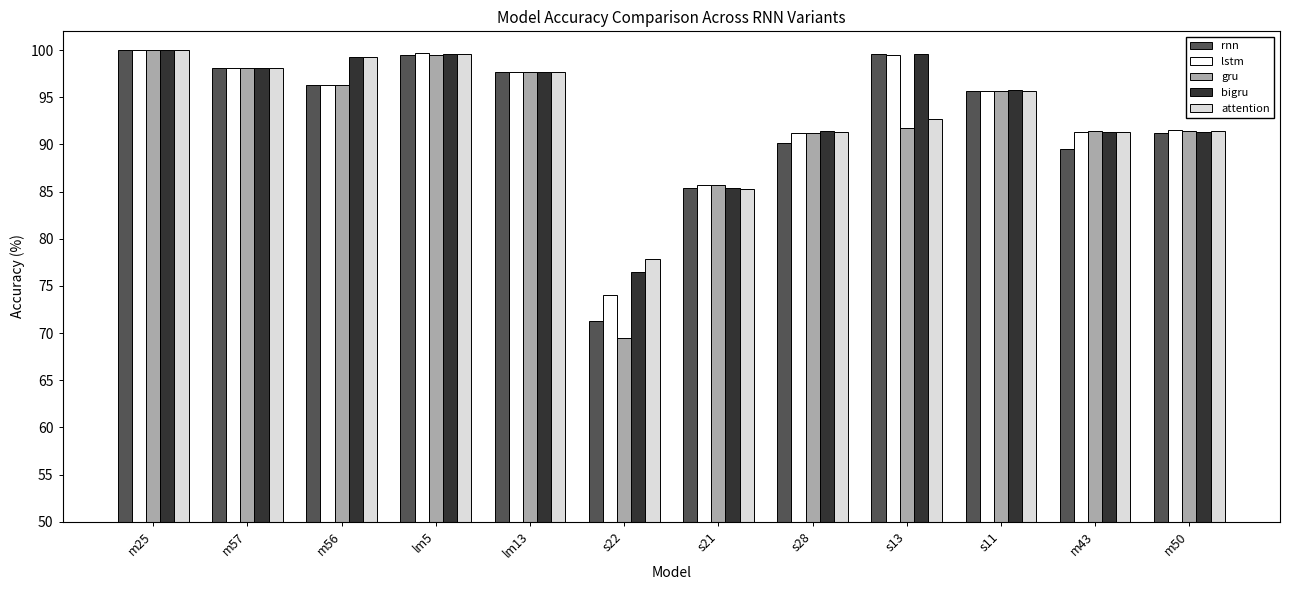

How many data points in rnn are above 96?

6